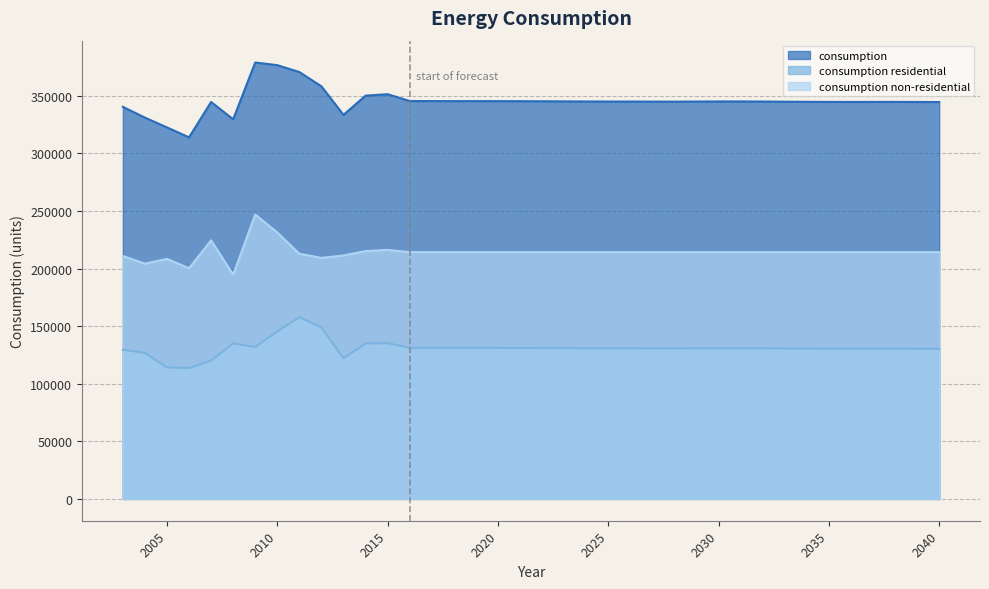

Which has a higher value, 2018 or 2040?

2018